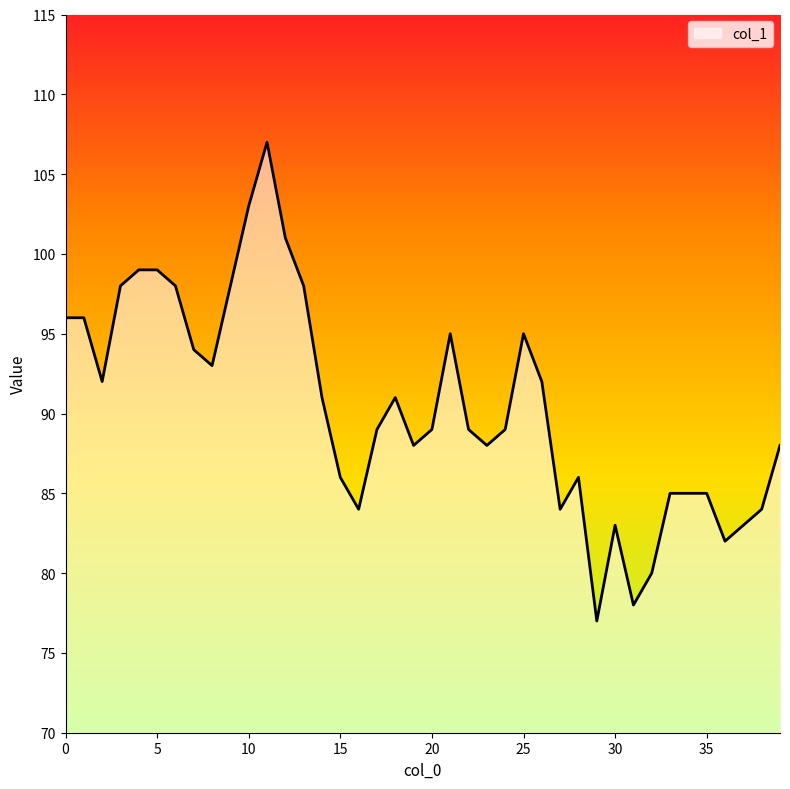

What is the greatest value displayed?

107